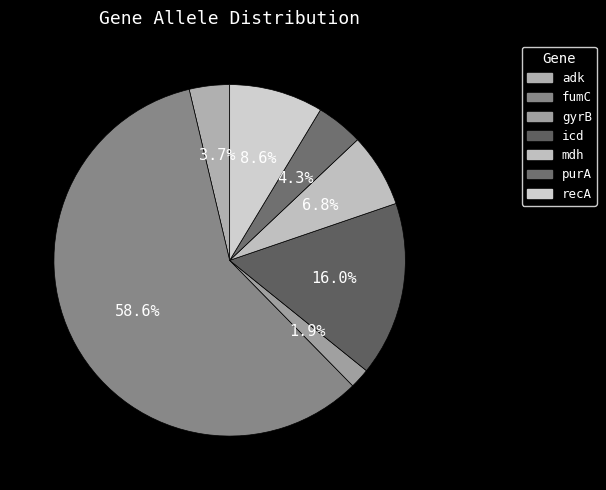

Is it true that fumC is 59% of the pie?

True